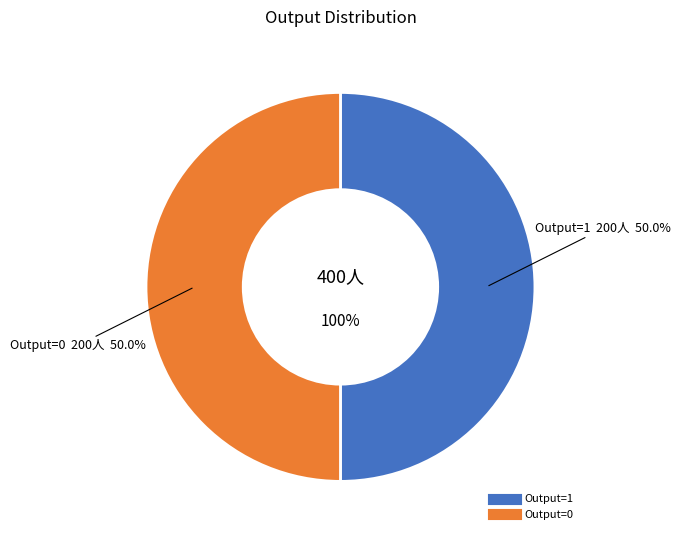

Which category has the biggest portion of the pie?

Output=1